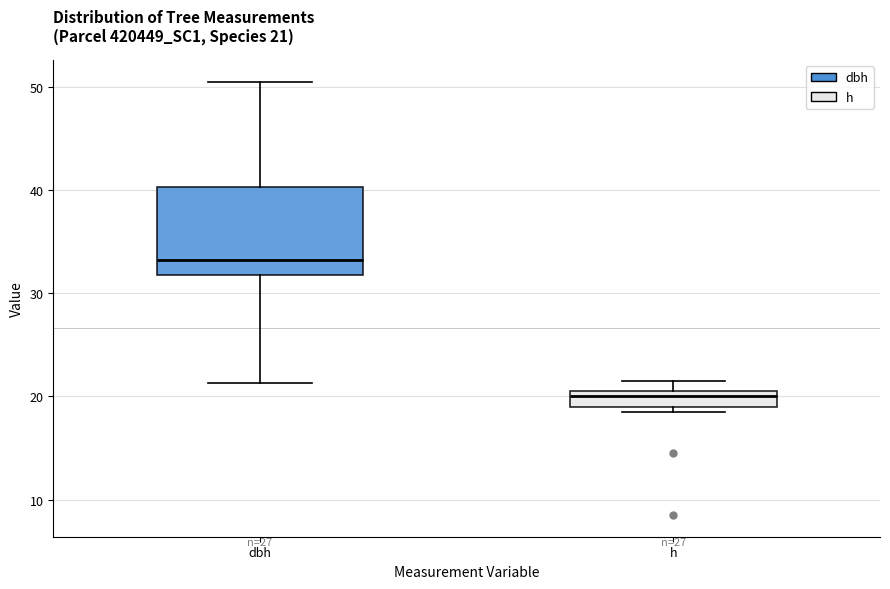

Which box is the tallest, from its lower edge to its upper edge?

dbh